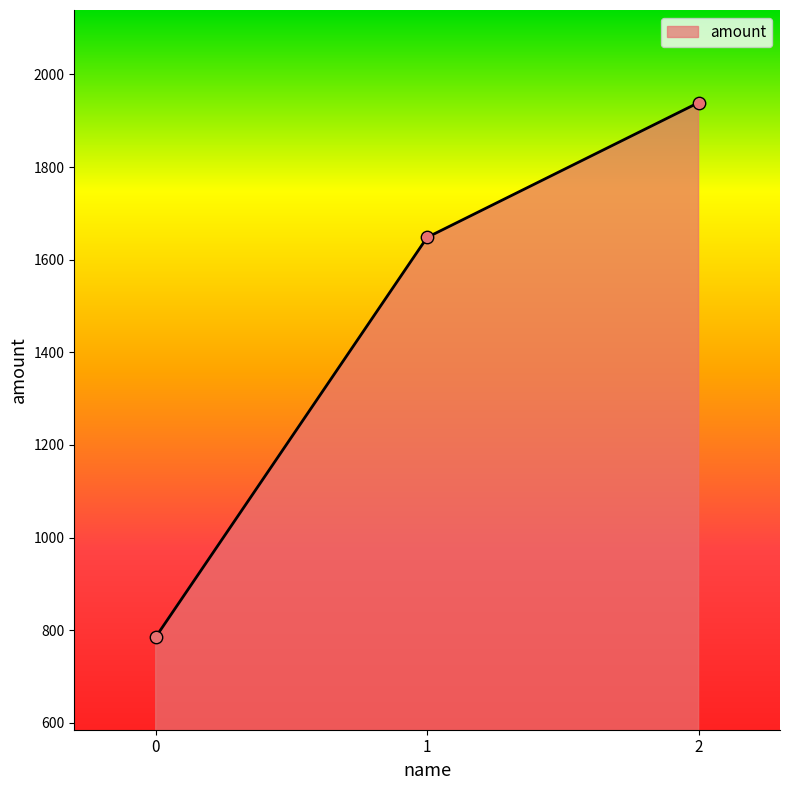

Between 1 and 2, which is larger?

2